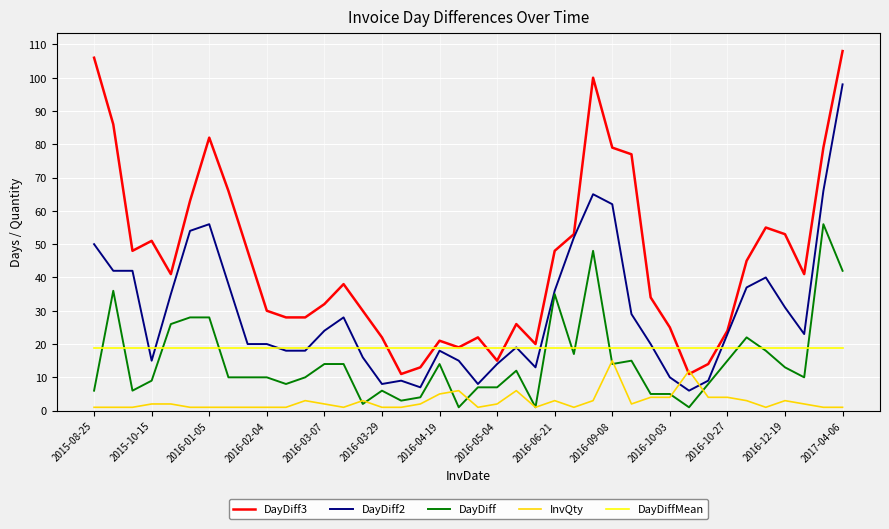

Which series has the largest total across all categories?

DayDiff3